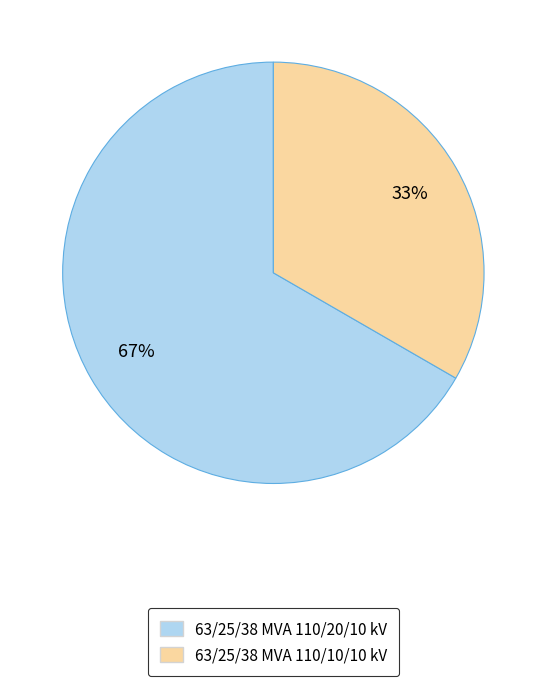

The 63/25/38 MVA 110/20/10 kV slice represents 67% of the pie. True or false?

True